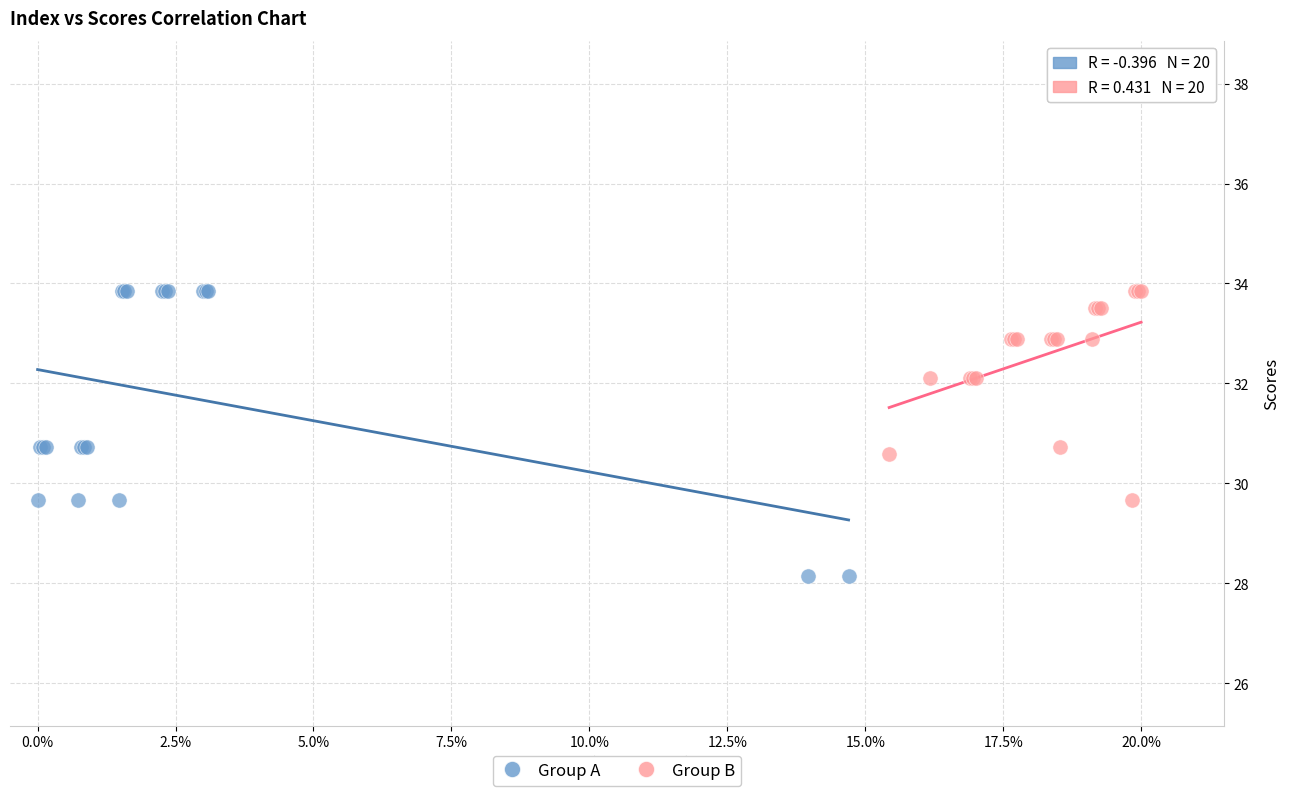

Which series has the widest spread of Y values?

Group A